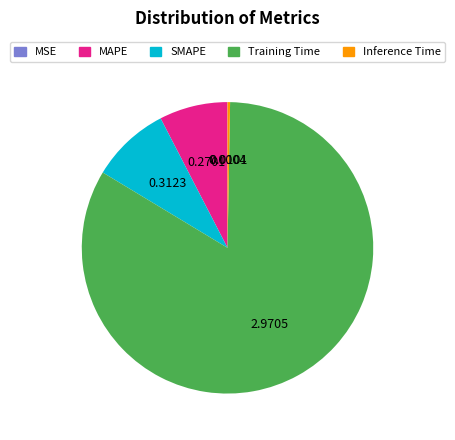

What is the largest slice in the pie chart?

Training Time